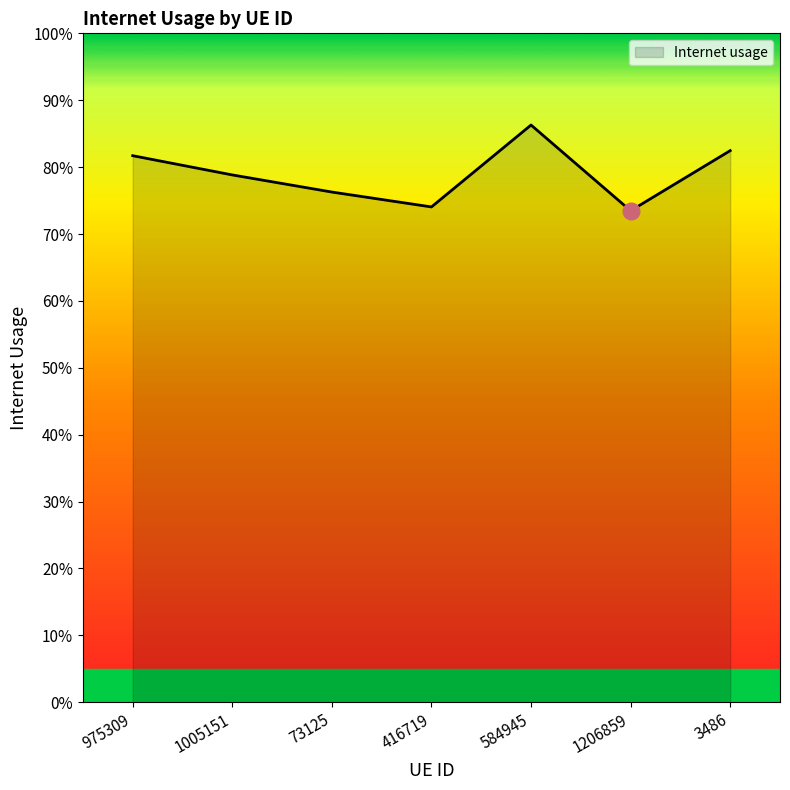

Count the values in the range 0 to 1.

7